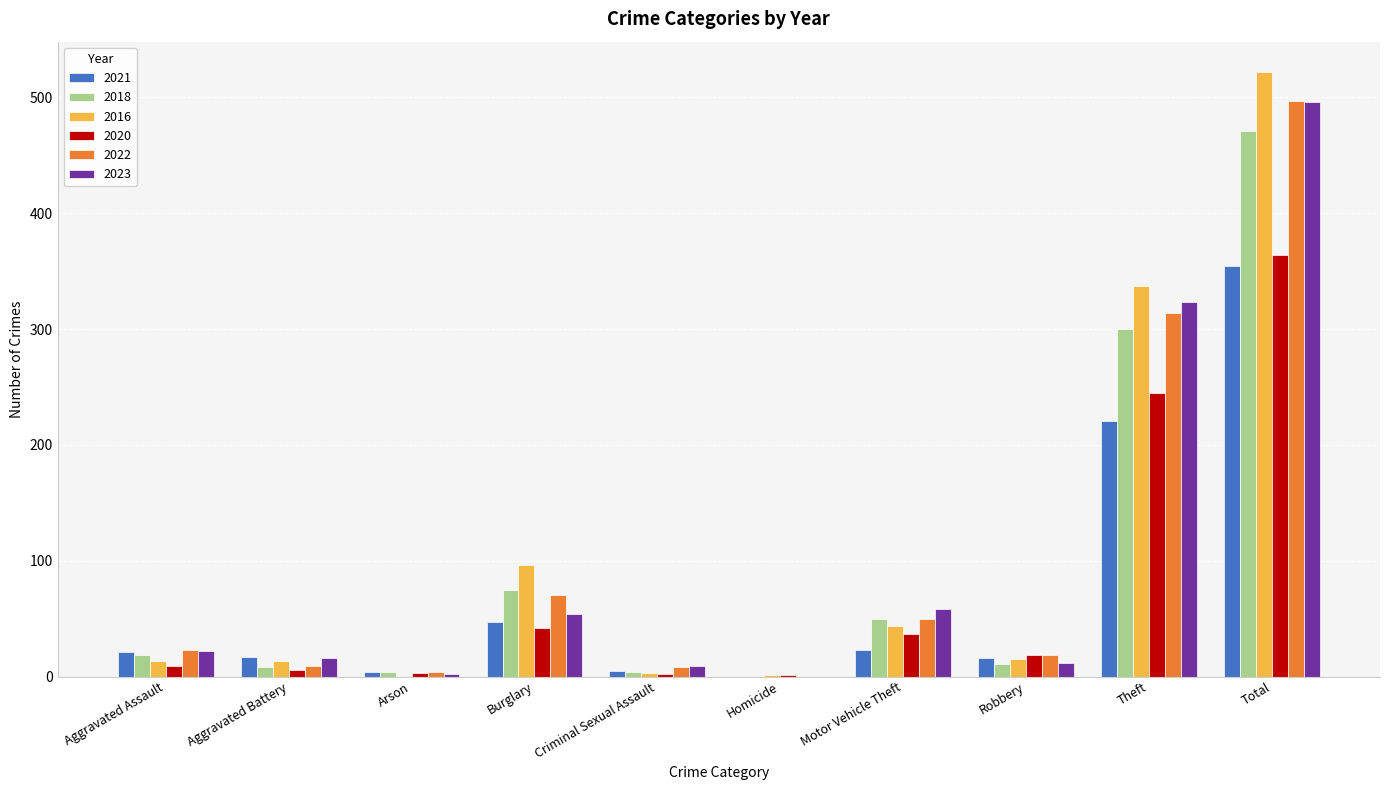

At which label is 2022 closest to 248?

Theft